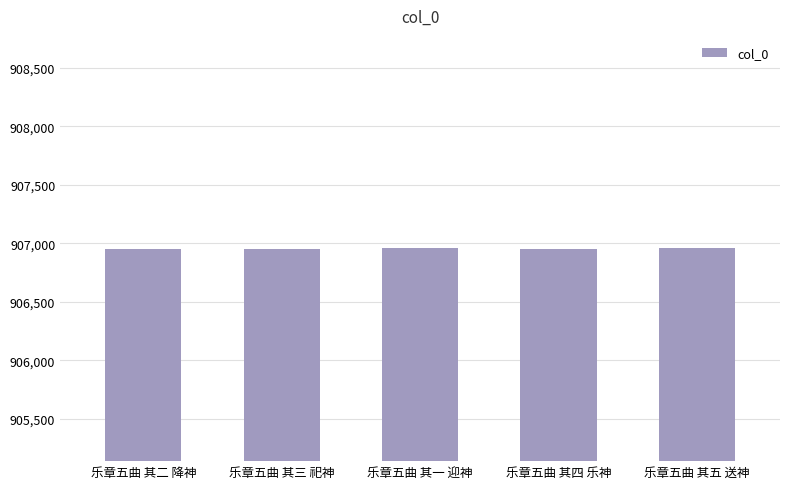

What is the average value?

906956